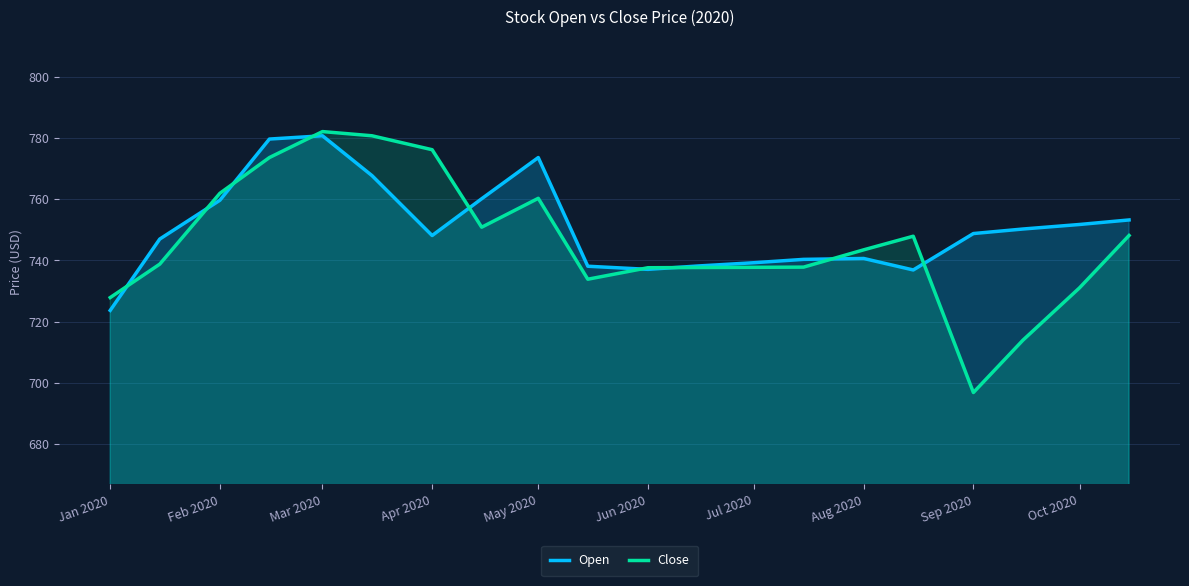

How many distinct data groups are displayed?

2